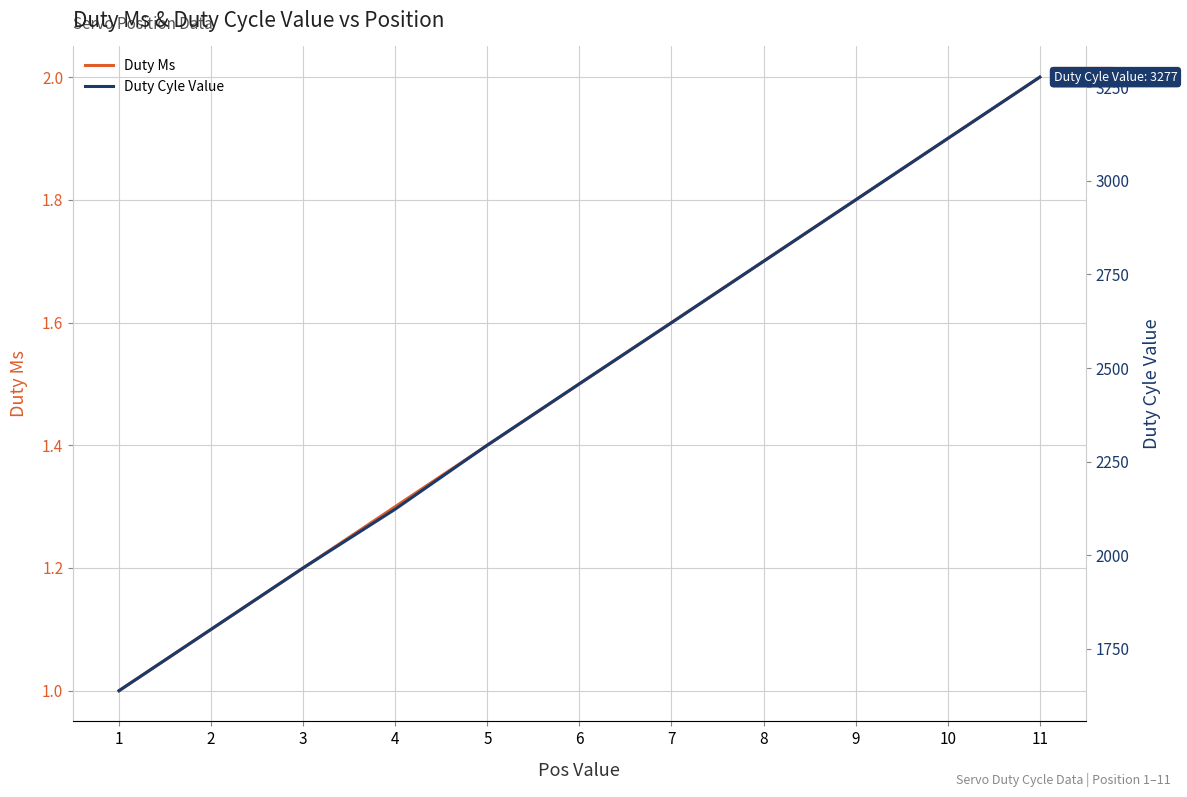

What is the sum of the Duty Ms values at 1 and 9?

2.8